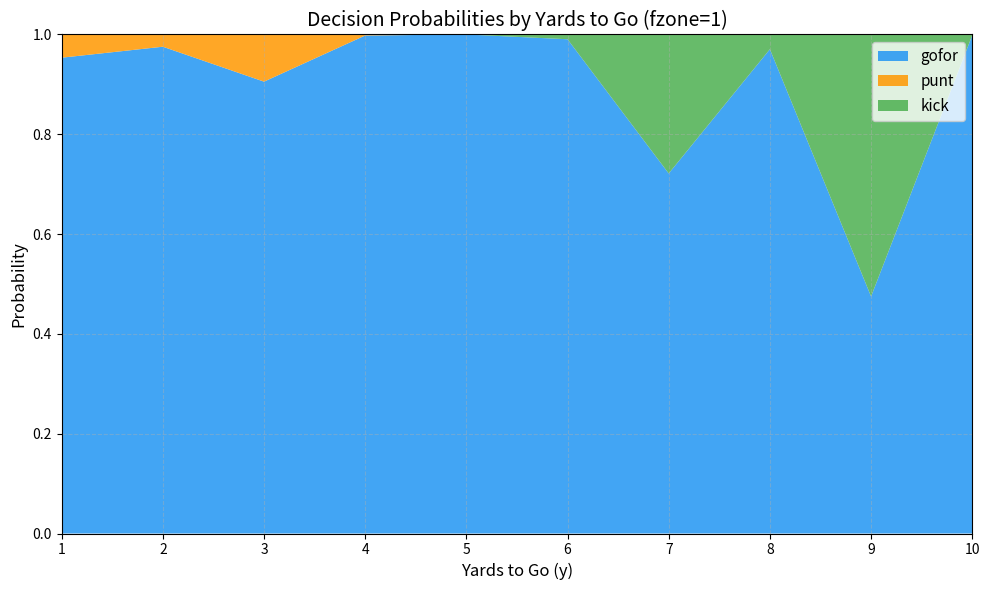

Which category has the lowest value in the gofor series?

9